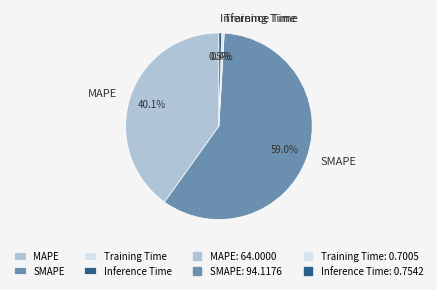

Is Training Time the majority of the pie?

No